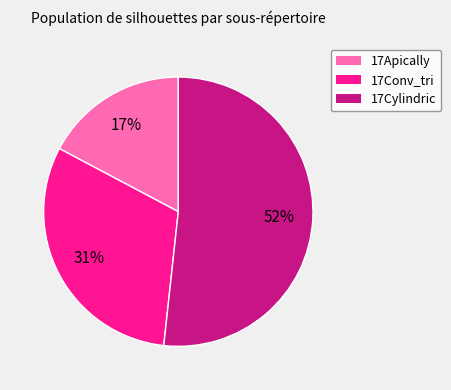

What is the largest slice in the pie chart?

17Cylindric